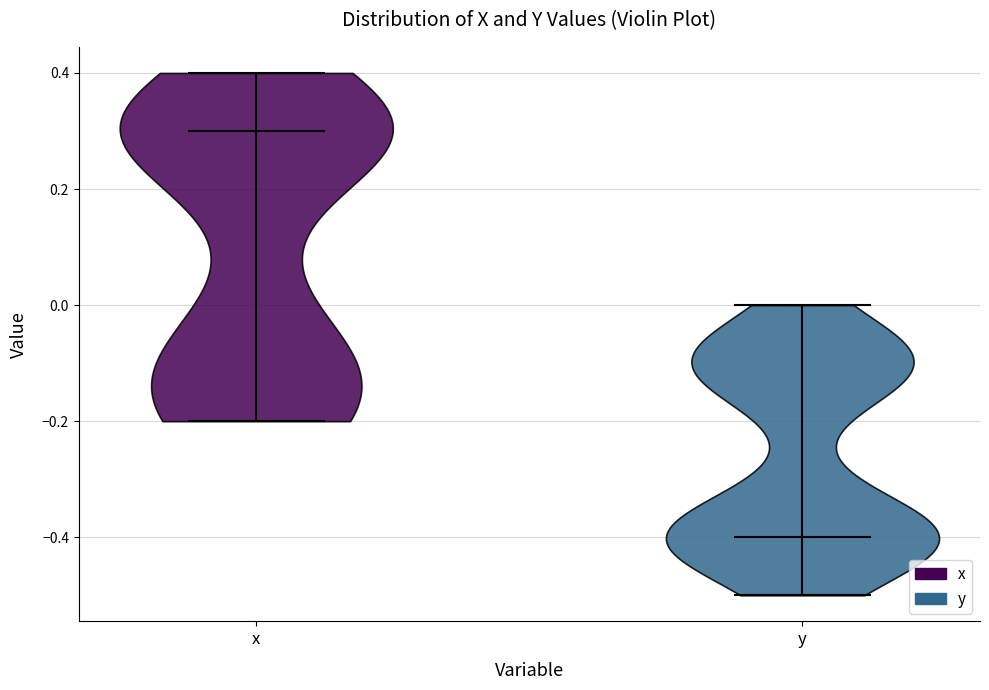

Where does the median line of the violin for x sit on the y-axis? The values are not printed on the chart, so give them approximately, as read against the axis.

0.3